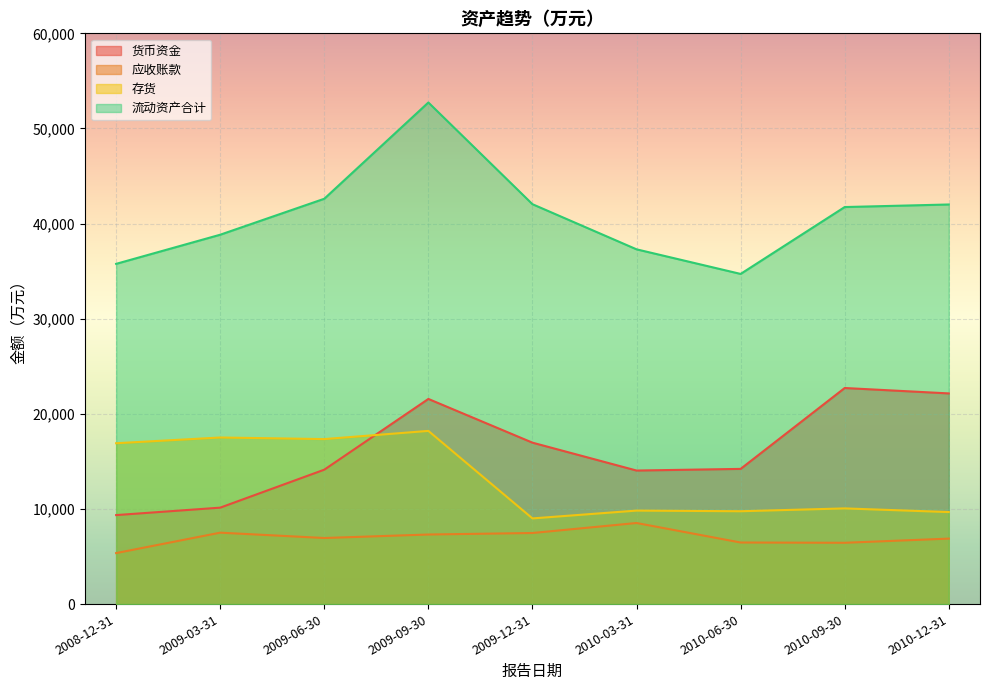

What is the approximate value of 货币资金 at 2009-03-31?

10138